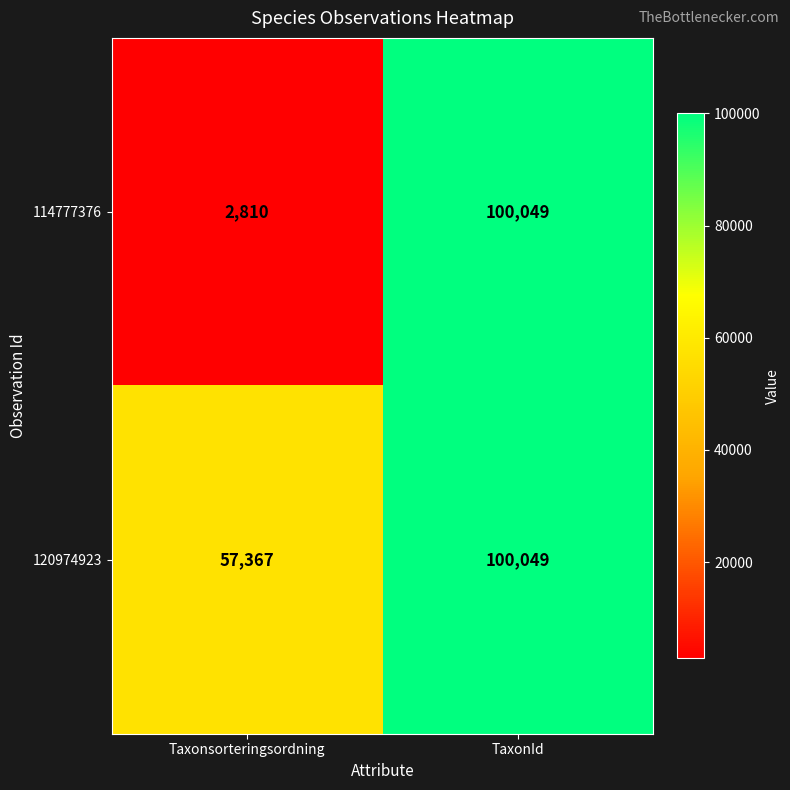

Which series has the largest range (max minus min)?

114777376